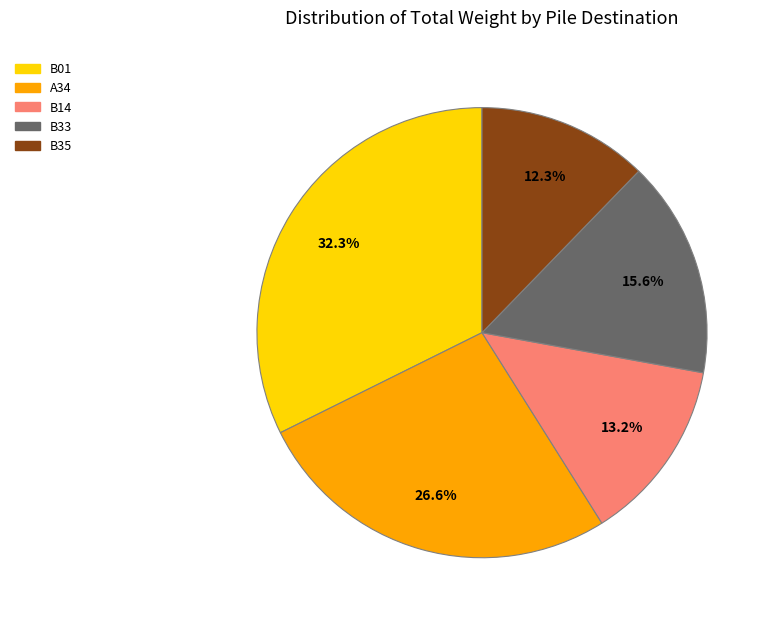

Do A34 and B01 together represent more than half of the pie?

Yes